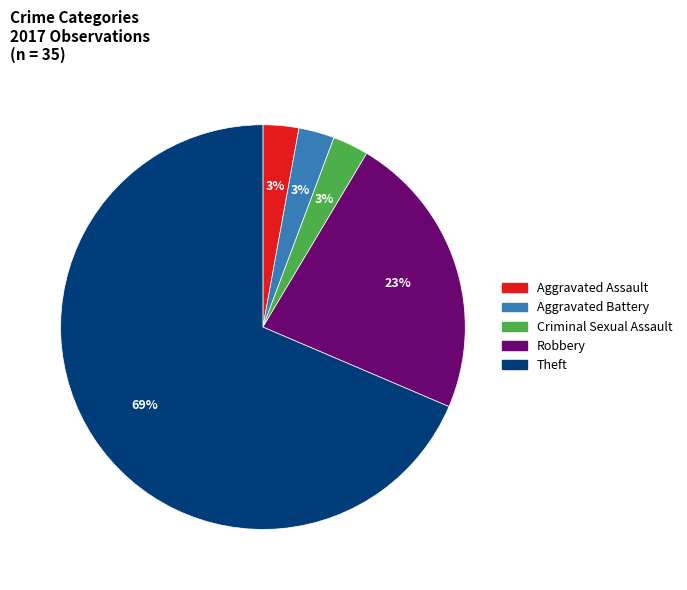

How many segments does this pie chart have?

5